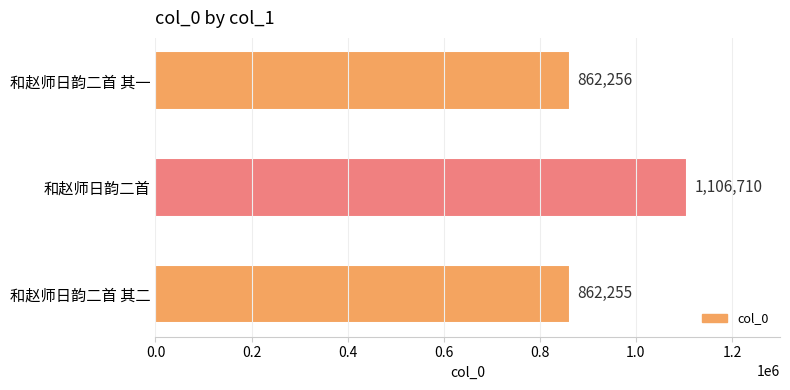

The value at 和赵师日韵二首 is 1602659. True or false?

False